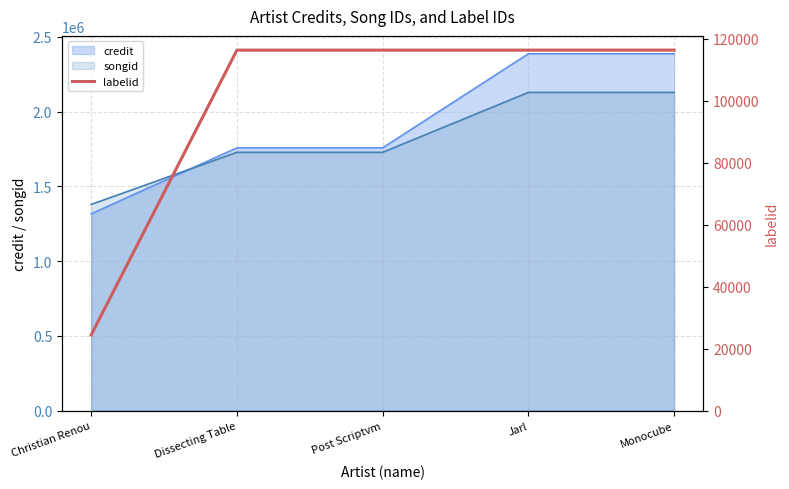

How many lines are shown in the chart?

1